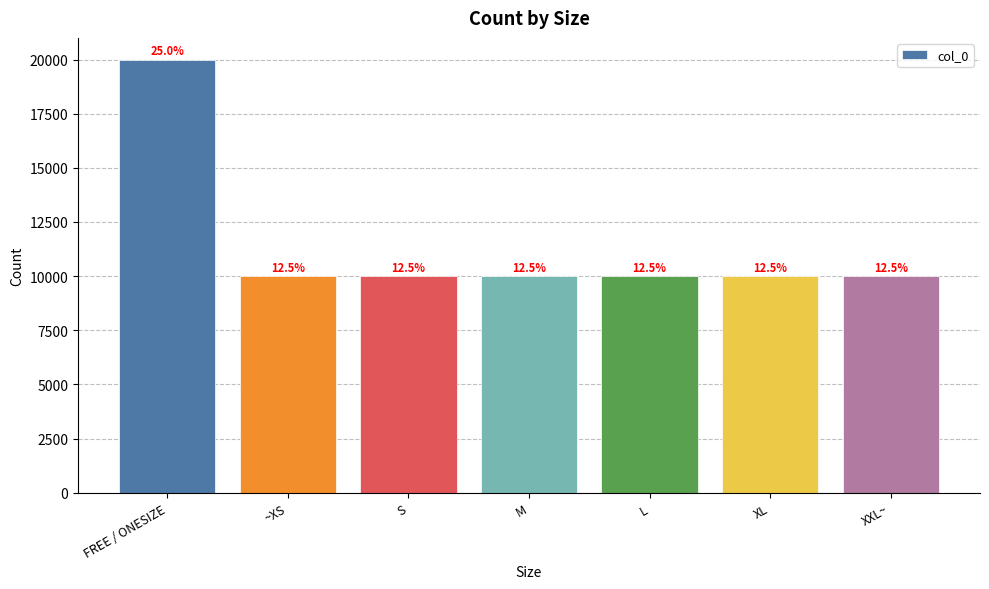

Does the chart contain any negative values?

No